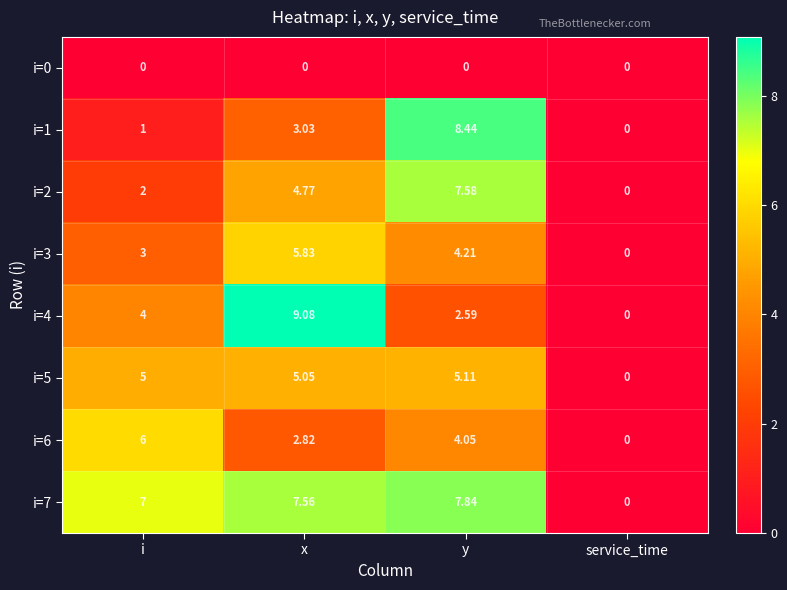

How many positive values does the i=3 series have?

3